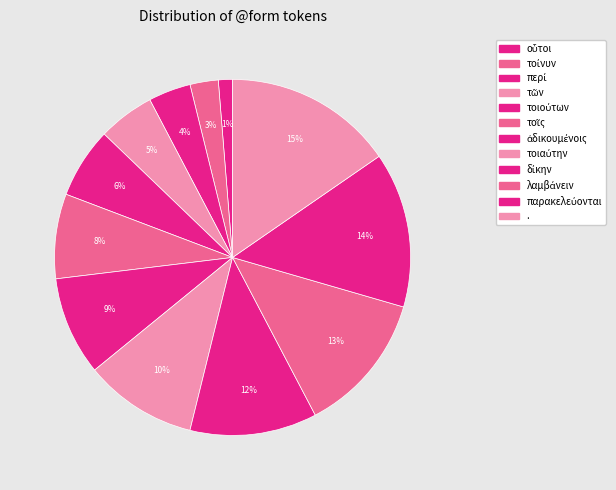

What is the largest slice in the pie chart?

.